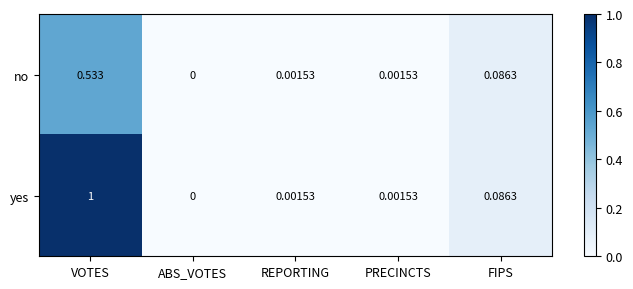

At which label does no reach its peak?

VOTES